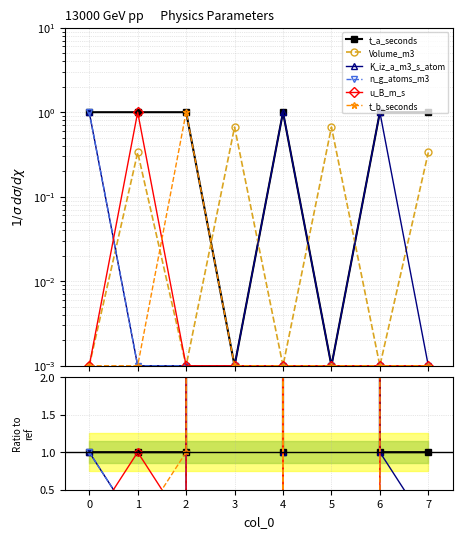

Does the chart have visible grid lines?

Yes